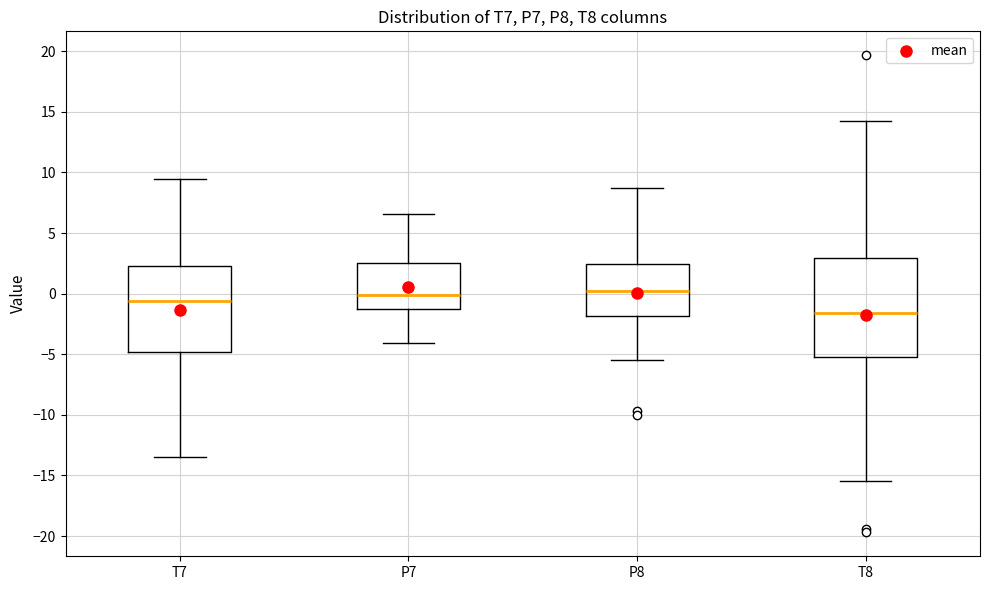

Comparing the boxes themselves (not the whiskers), which one is the tallest?

T8